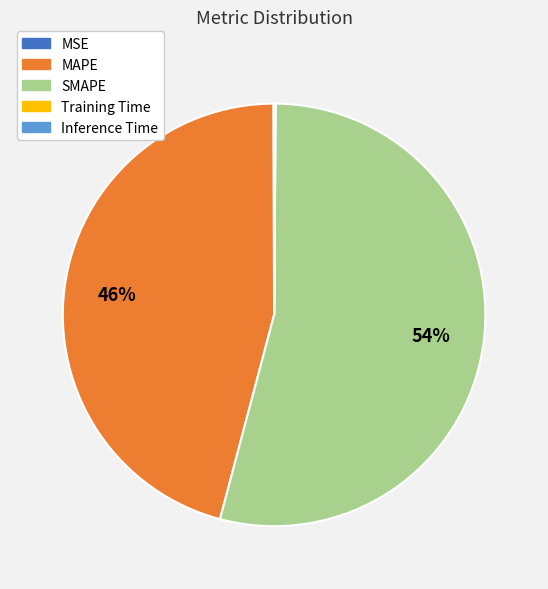

What is the largest slice in the pie chart?

SMAPE